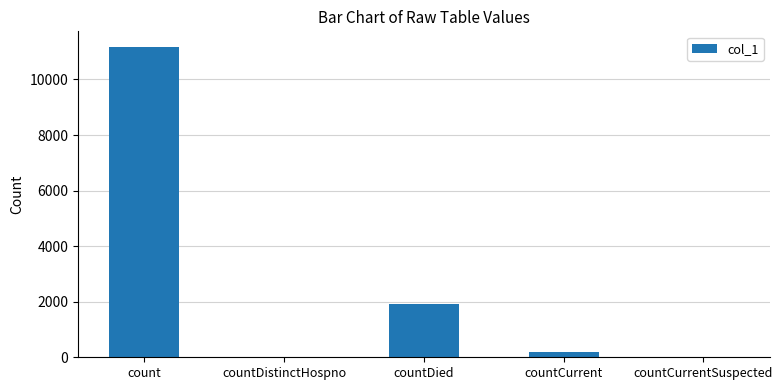

Is it true that the value at countDied is 1907?

True